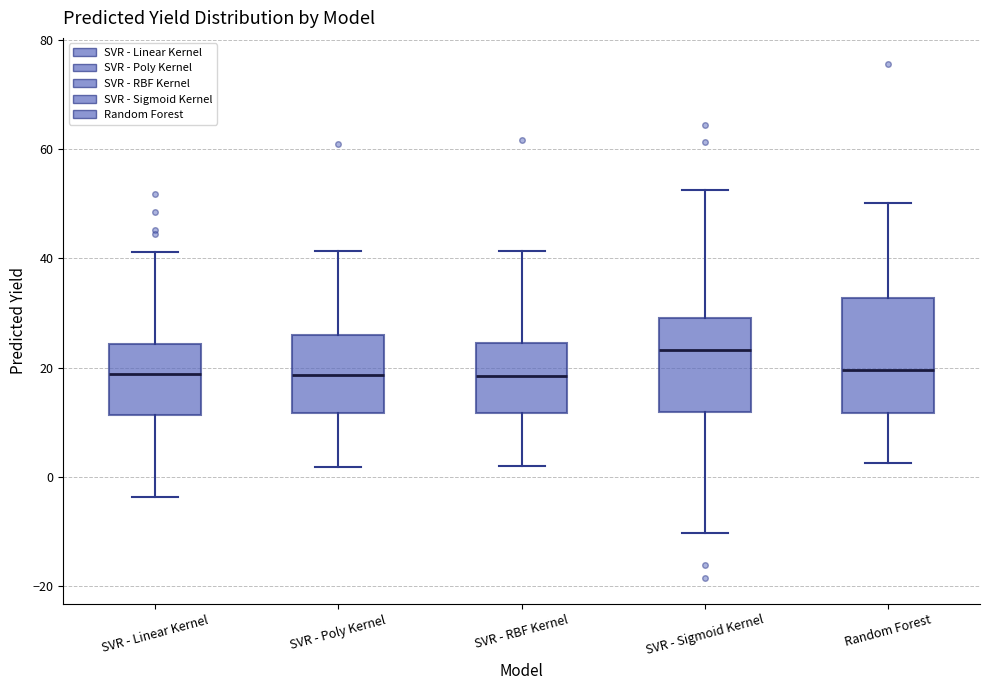

Reading left to right, read every box against the y-axis: the position of its median line, the range the box covers, and the ends of its whiskers. The values are not printed on the chart, so give them approximately, as read against the axis.

SVR - Linear Kernel: median 18, box 12 to 24, whiskers -4 to 42
SVR - Poly Kernel: median 18, box 12 to 26, whiskers 2 to 42
SVR - RBF Kernel: median 18, box 12 to 24, whiskers 2 to 42
SVR - Sigmoid Kernel: median 24, box 12 to 30, whiskers -10 to 52
Random Forest: median 20, box 12 to 32, whiskers 2 to 50